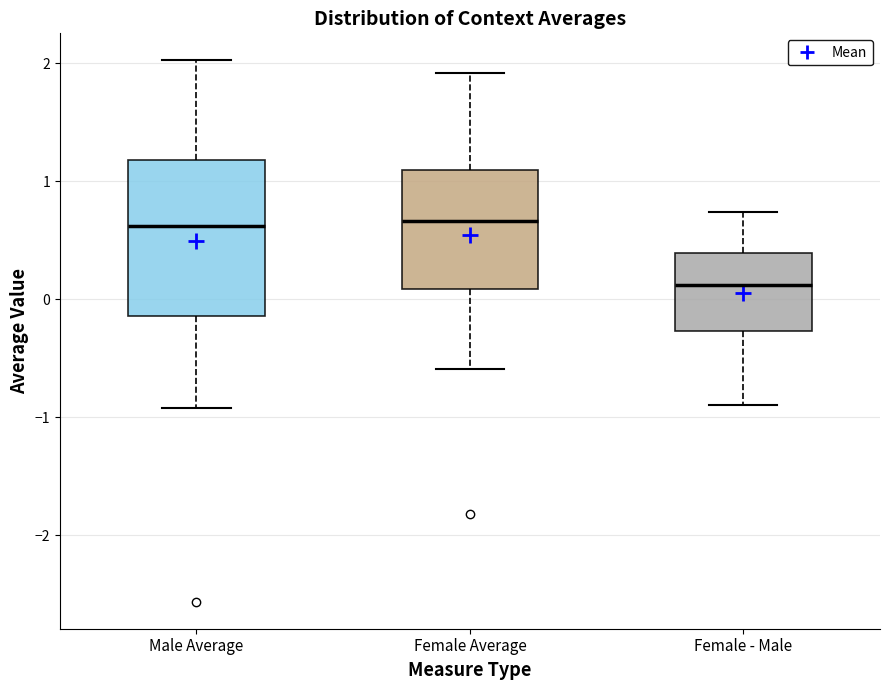

Reading left to right, read every box against the y-axis: the position of its median line, the range the box covers, and the ends of its whiskers. The values are not printed on the chart, so give them approximately, as read against the axis.

Male Average: median 0.6, box -0.1 to 1.2, whiskers -0.9 to 2.0
Female Average: median 0.7, box 0.1 to 1.1, whiskers -0.6 to 1.9
Female - Male: median 0.1, box -0.3 to 0.4, whiskers -0.9 to 0.7